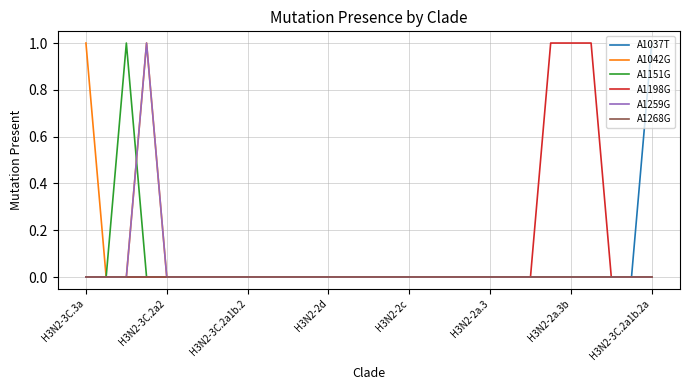

What are all the series names shown in the legend?

A1037T, A1042G, A1151G, A1198G, A1259G, A1268G